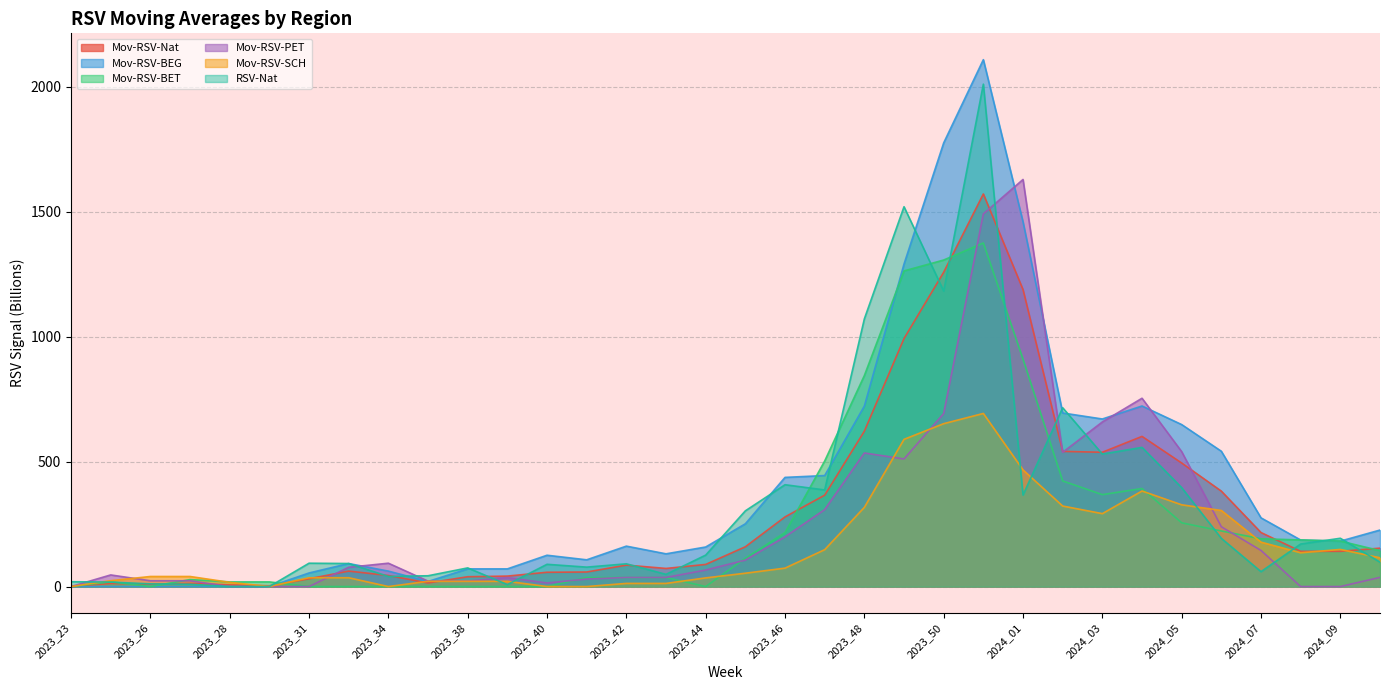

Which series has the largest range (max minus min)?

Mov-RSV-BEG